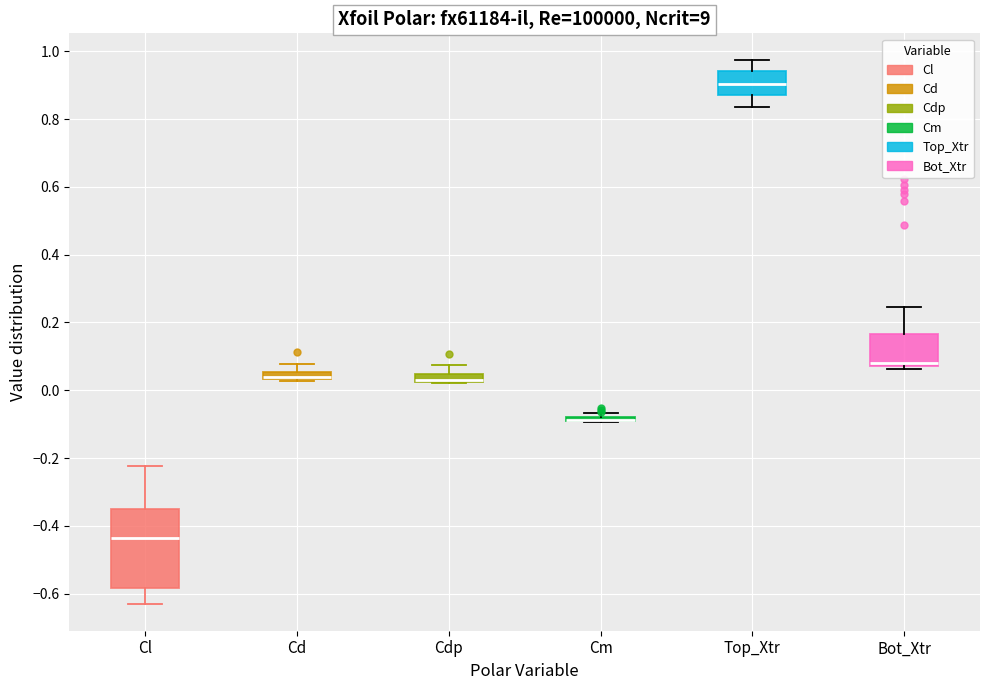

Where does the median line of the box for Top_Xtr sit on the y-axis? The values are not printed on the chart, so give them approximately, as read against the axis.

0.90